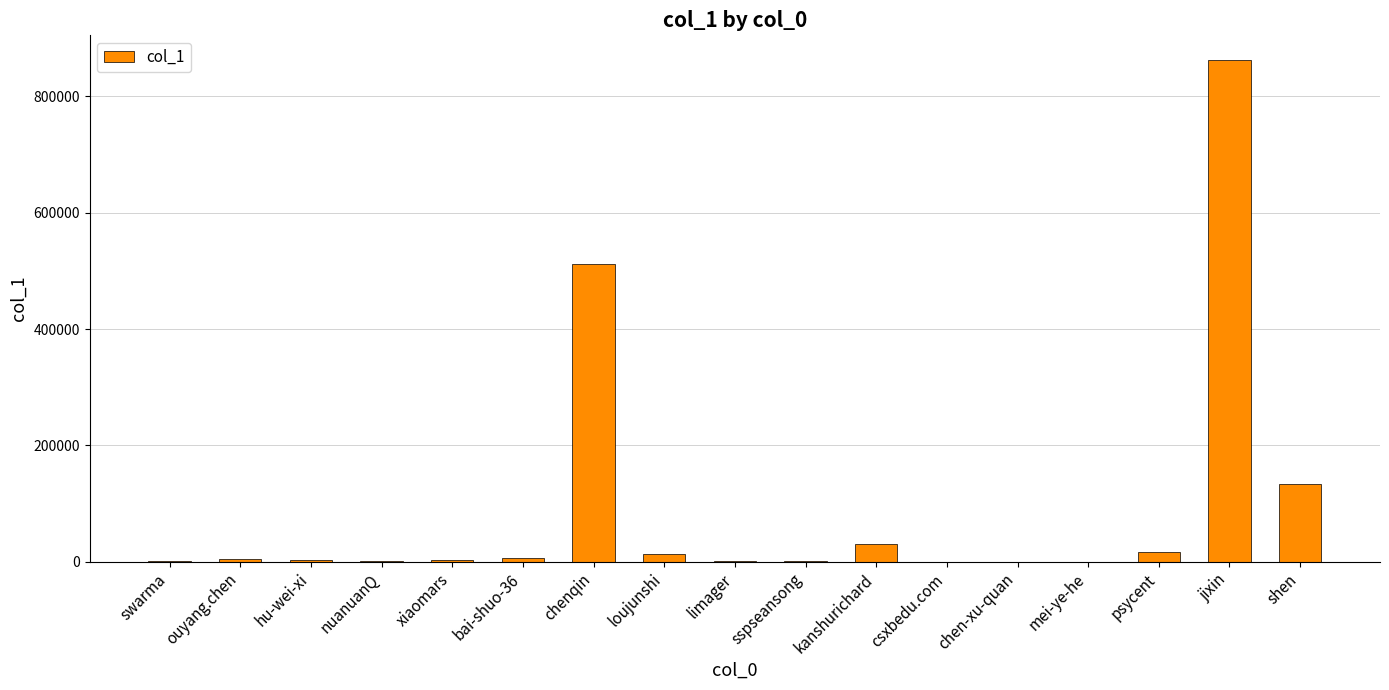

Where is the data nearest to the value 430938?

chenqin